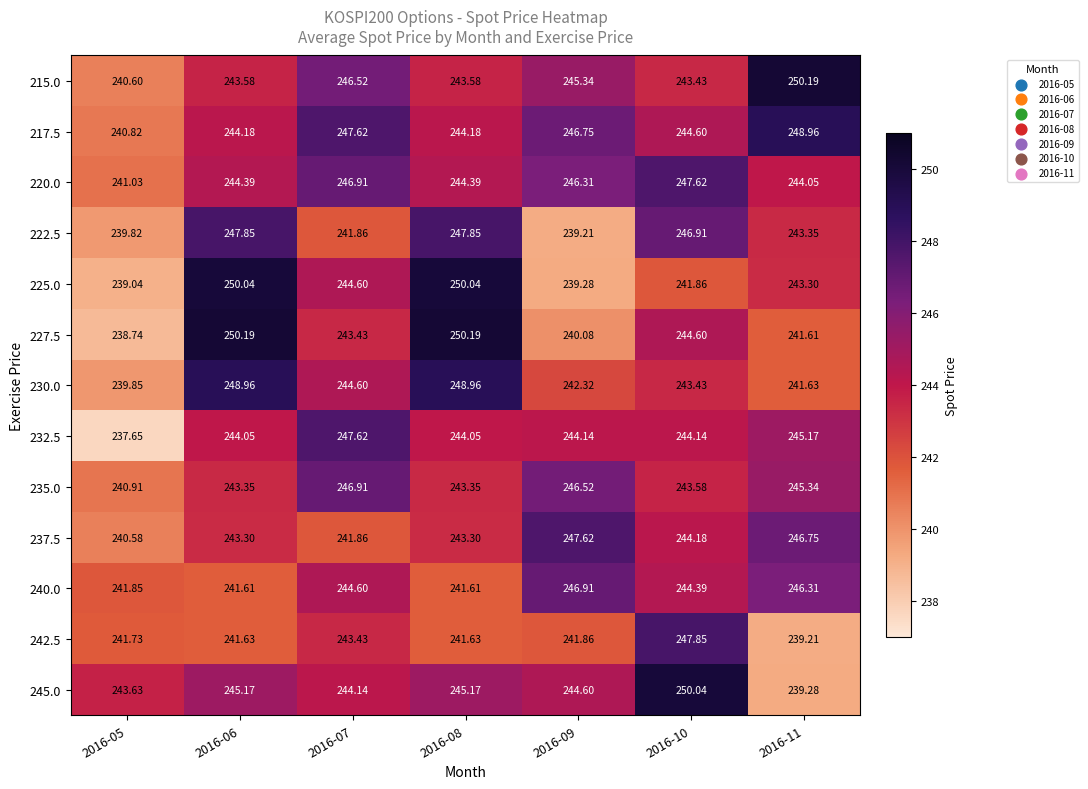

Is the value of 225.0 at 2016-07 greater than the value of 242.5 at 2016-11?

Yes